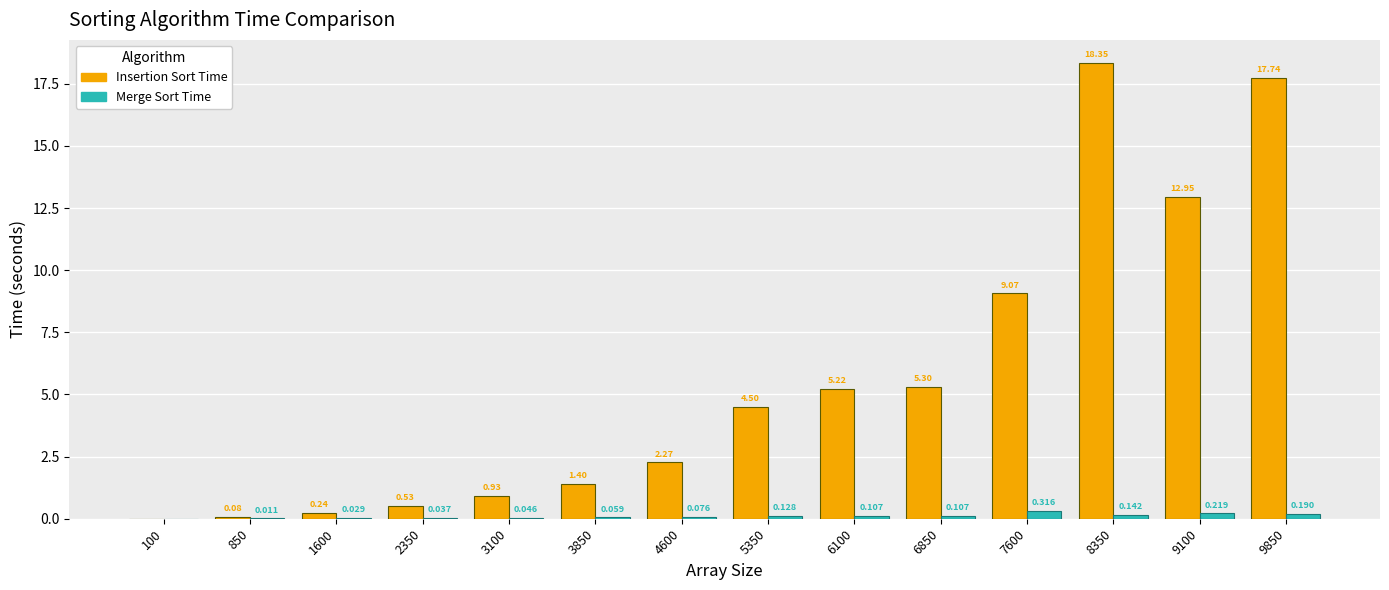

Which series has the largest total across all categories?

Insertion Sort Time